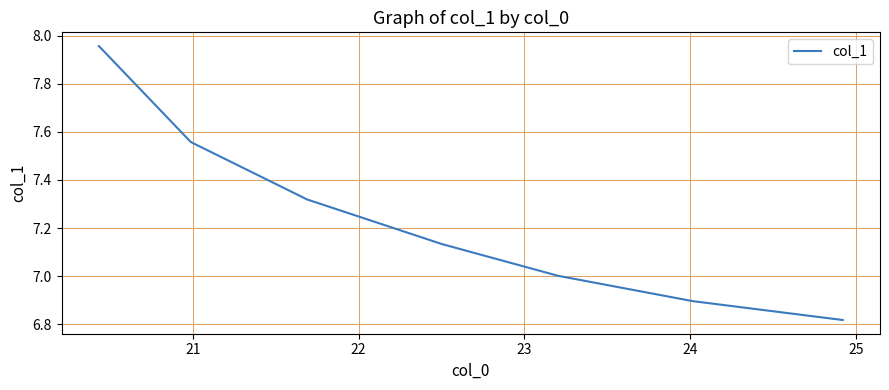

What is the sum of all values?

50.7